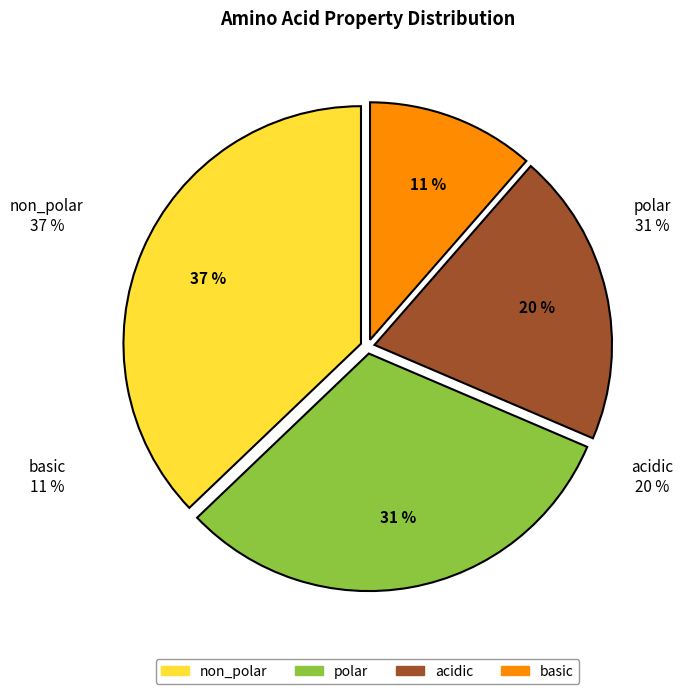

To the nearest percent, what is the average slice percentage?

25%